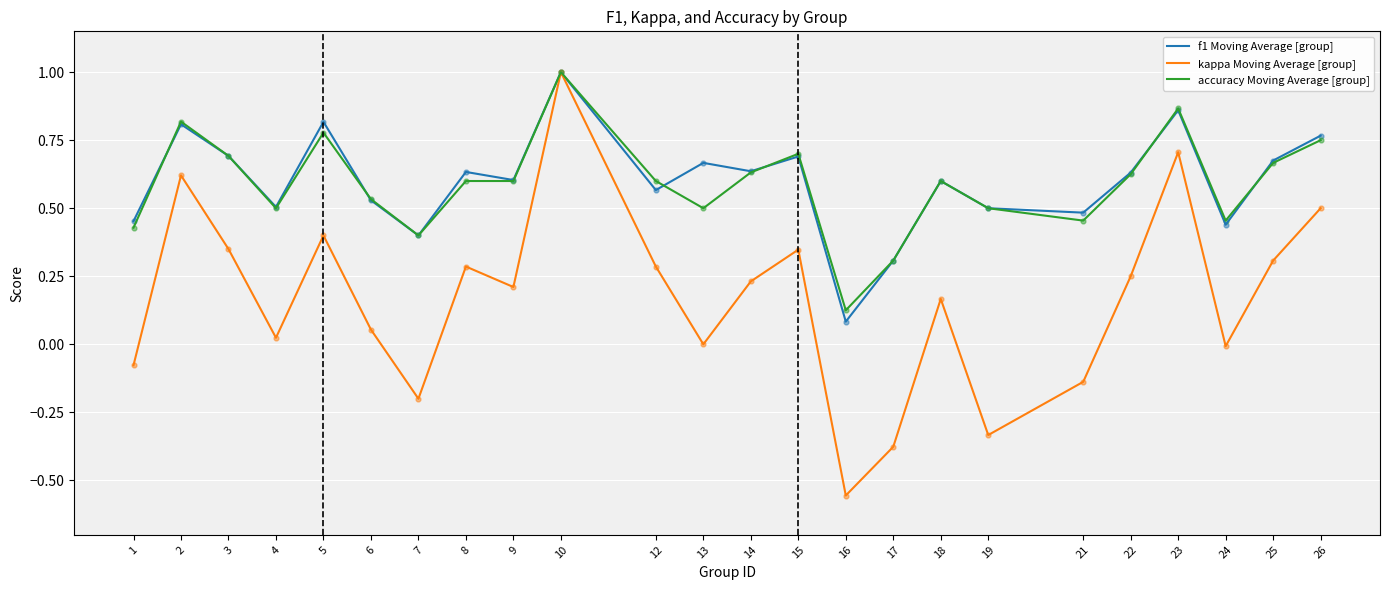

Which series changed the most between 7 and 9?

kappa Moving Average [group]